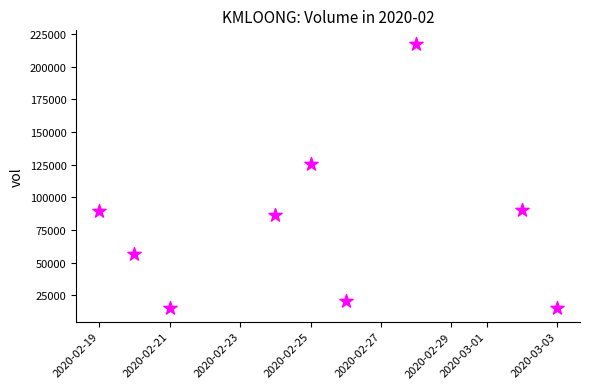

What is the average Y value?

79678